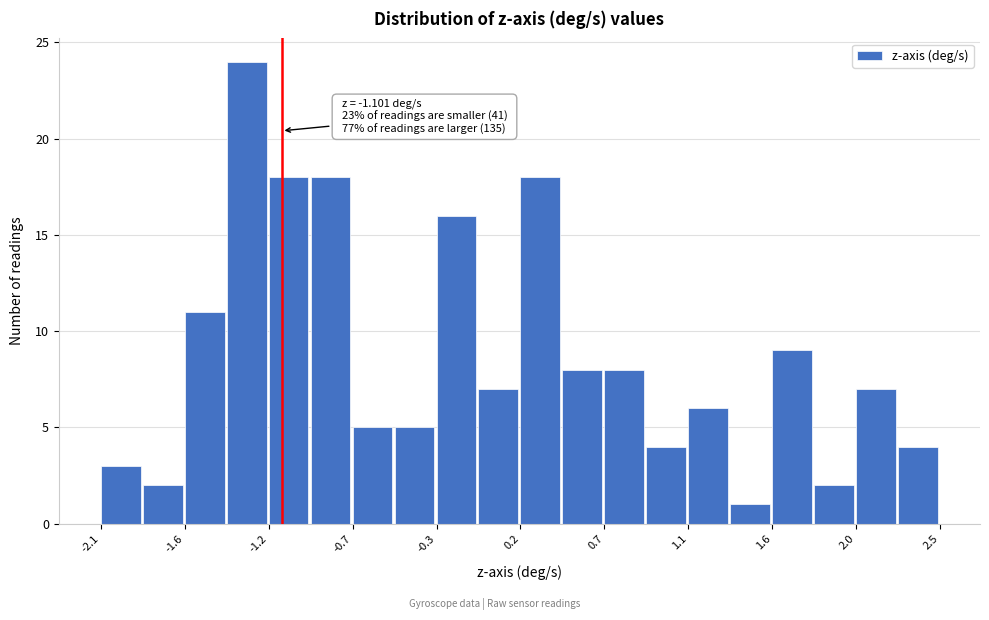

Over which range of the x-axis is the bar tallest?

-1.40 to -1.15